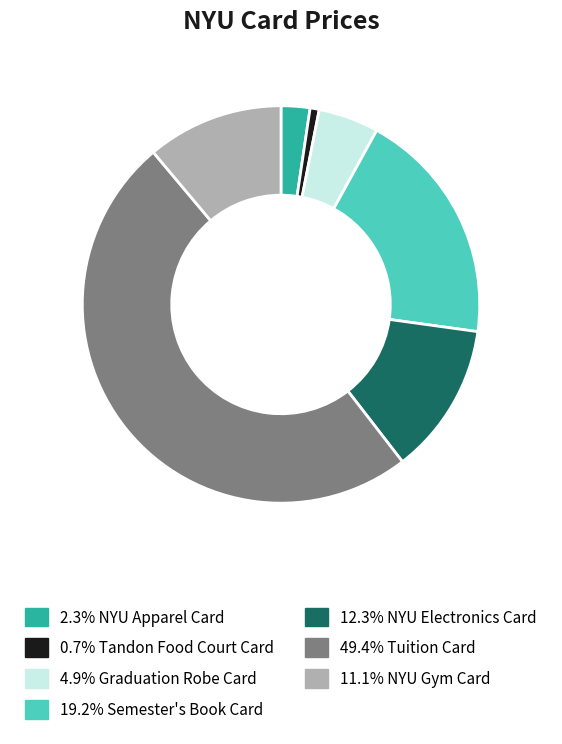

How many slices are in this pie chart?

7